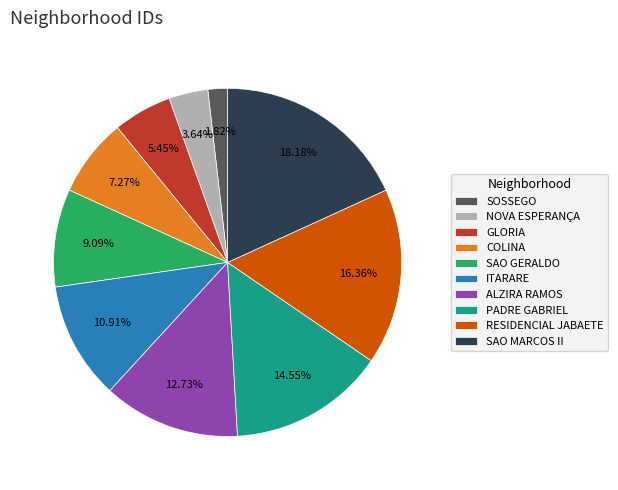

Which category has the smallest portion of the pie?

SOSSEGO